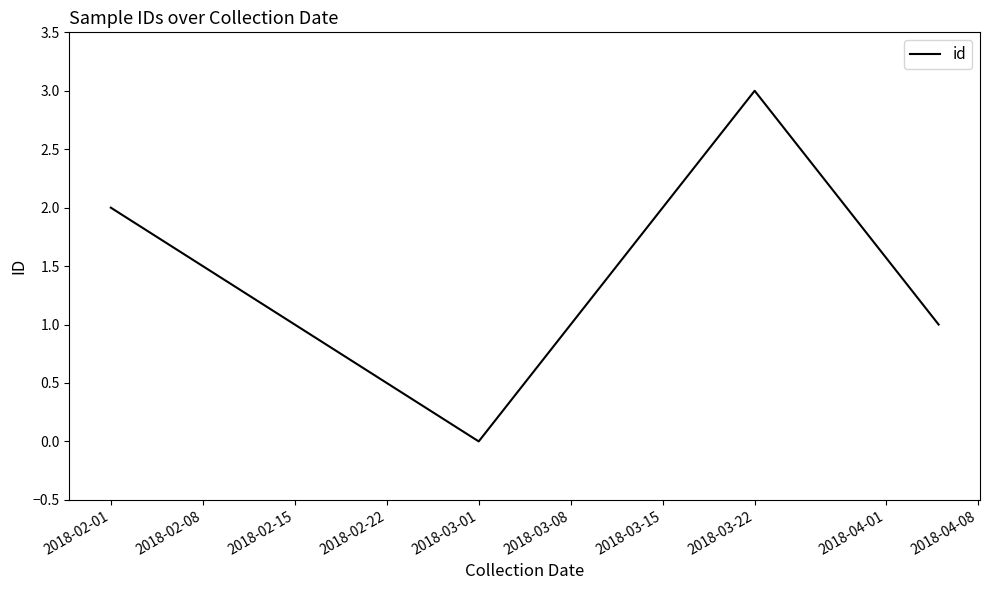

What is the maximum value shown in the chart?

3